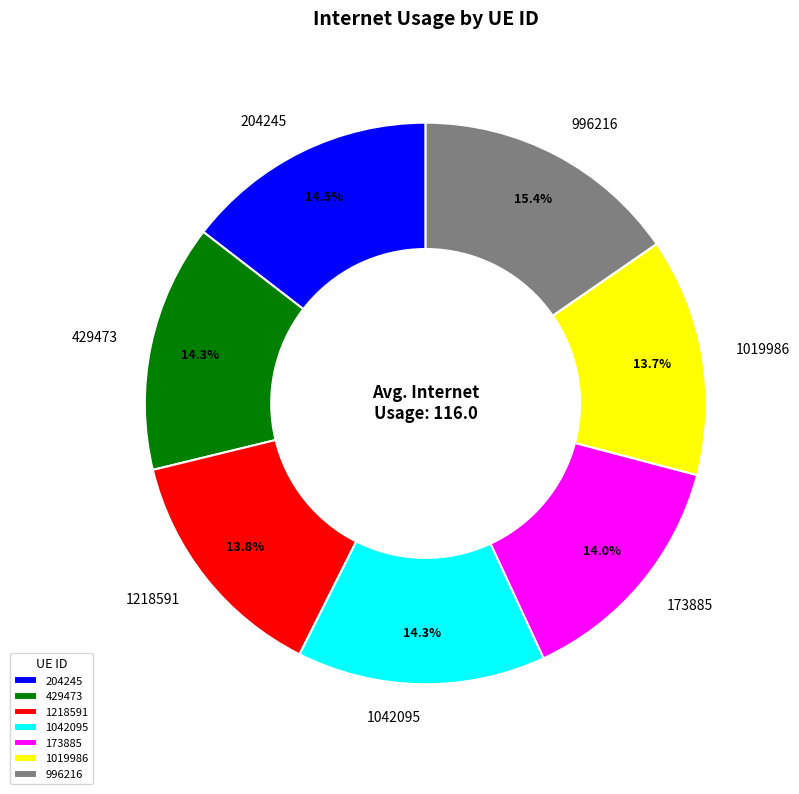

To the nearest percent, what portion does 1019986 represent?

14%